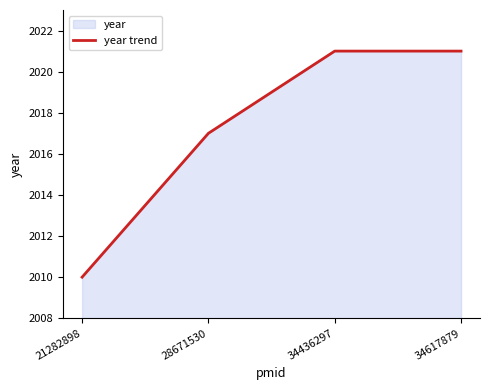

Count the values in the range 2017 to 2021.

3